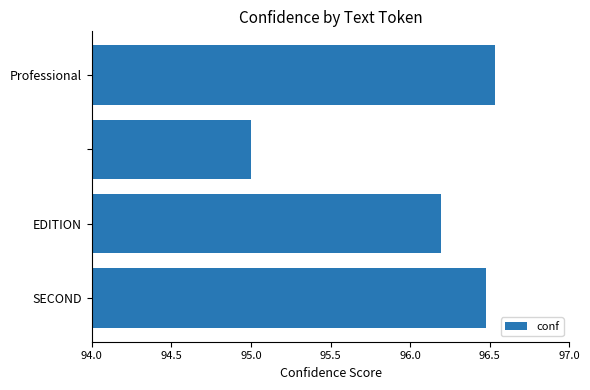

How many values are between 96 and 97?

3